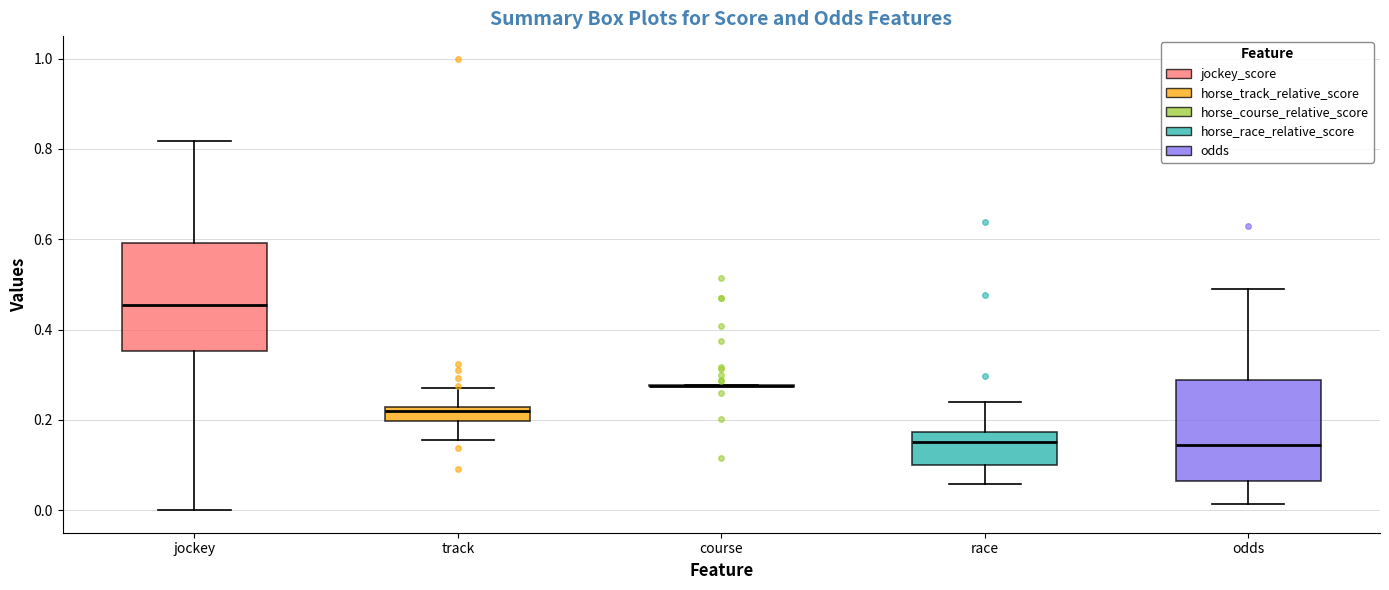

Reading left to right, read every box against the y-axis: the position of its median line, the range the box covers, and the ends of its whiskers. The values are not printed on the chart, so give them approximately, as read against the axis.

jockey: median 0.46, box 0.36 to 0.60, whiskers 0.00 to 0.82
track: median 0.22 (just below the box's upper edge), box 0.20 to 0.22, whiskers 0.16 to 0.28
course: box collapsed to a line at 0.28, whiskers 0.28 to 0.28
race: median 0.16, box 0.10 to 0.18, whiskers 0.06 to 0.24
odds: median 0.14, box 0.06 to 0.28, whiskers 0.02 to 0.48